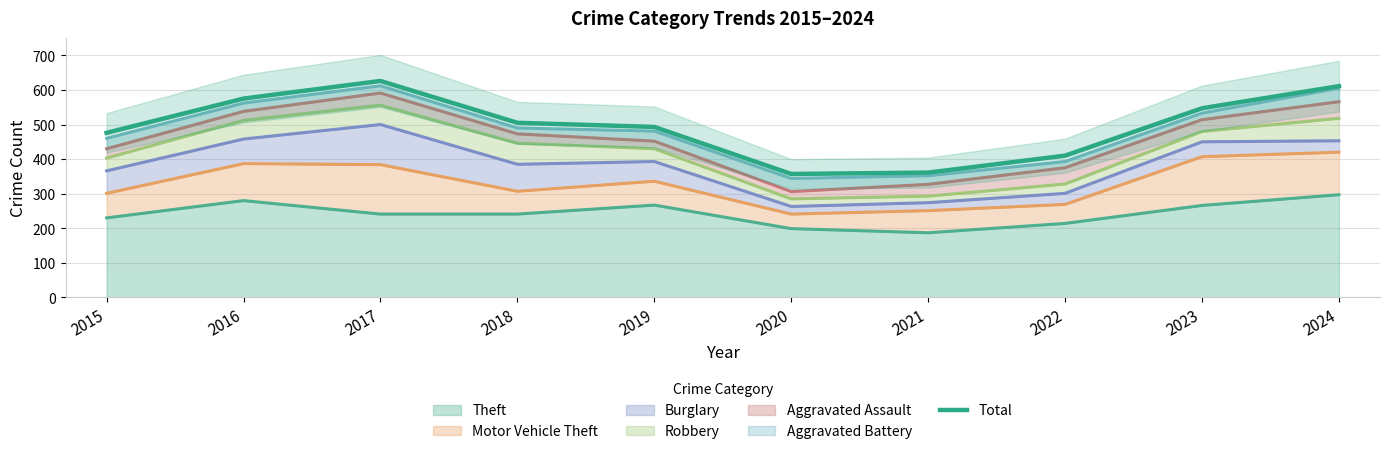

What is the maximum value shown in the chart?

626